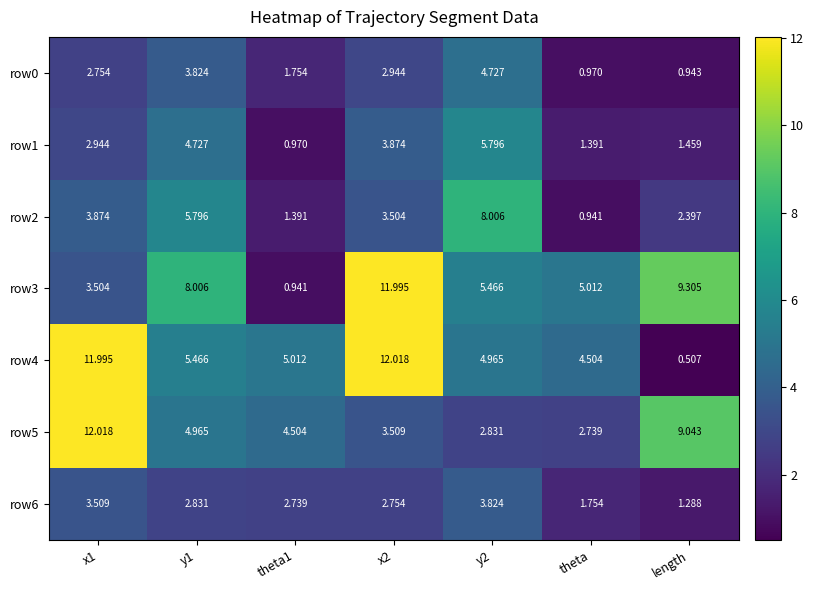

At which category does the chart reach its minimum across all series?

length